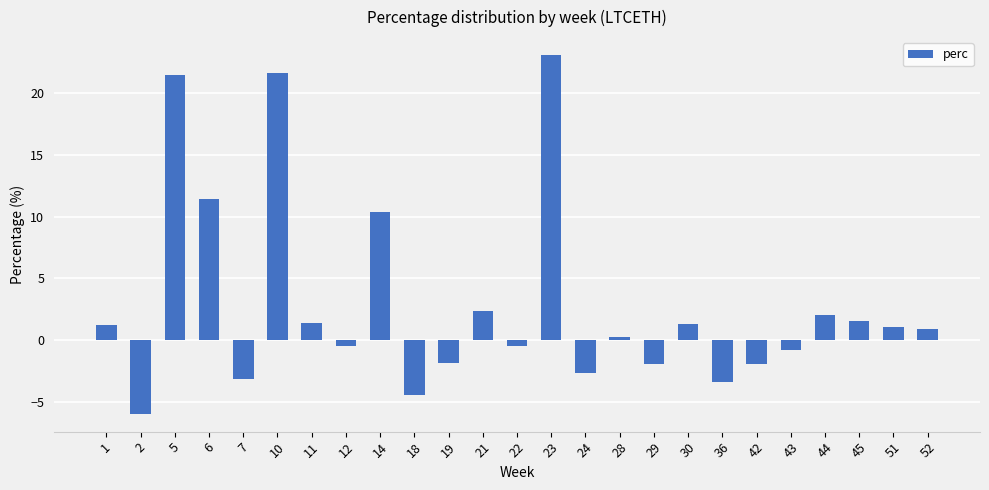

Where is the data nearest to the value 8?

14